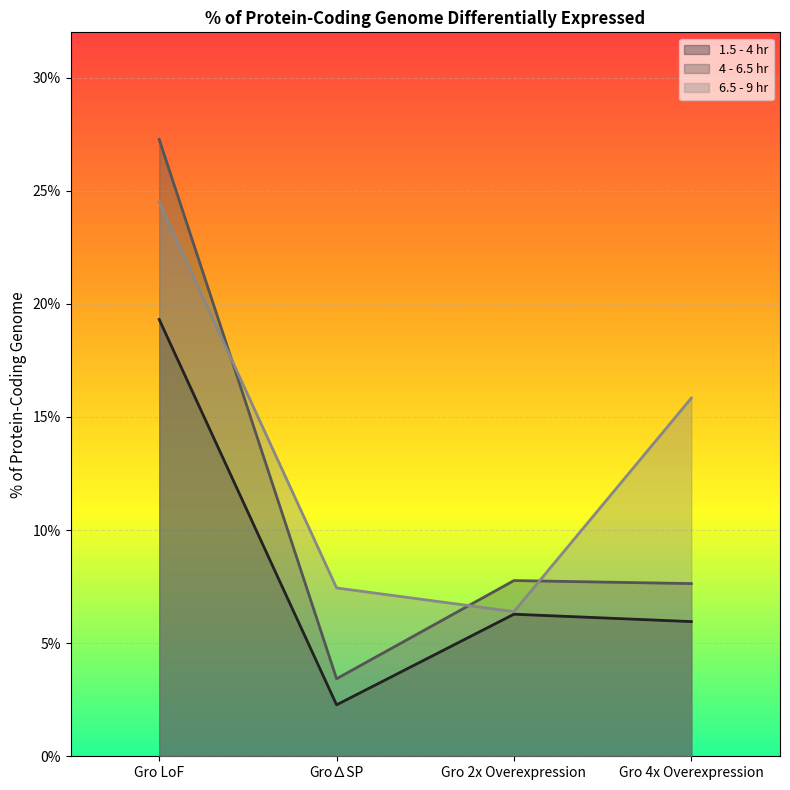

After their last crossing, which series has the higher values: 6.5 - 9 hr or 4 - 6.5 hr?

6.5 - 9 hr